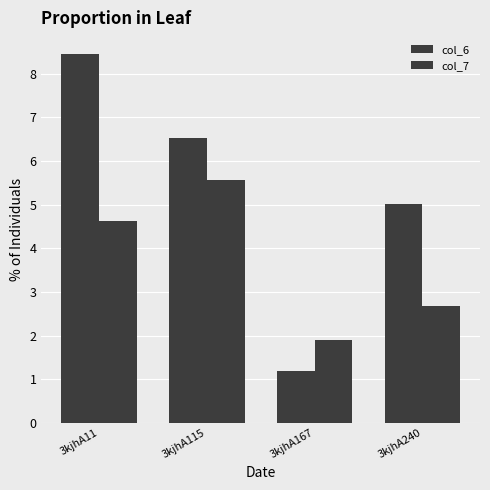

How many bars are there in each group?

2